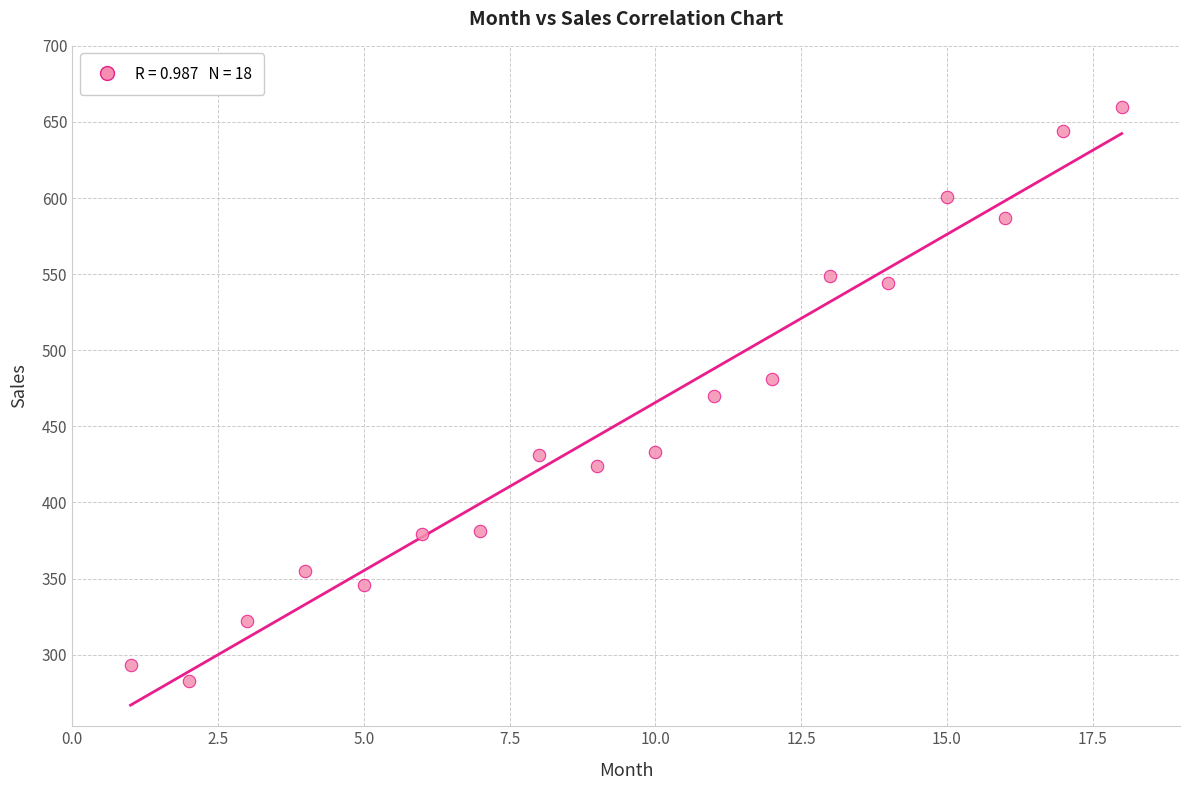

What is the range of Y values (max minus min)?

377